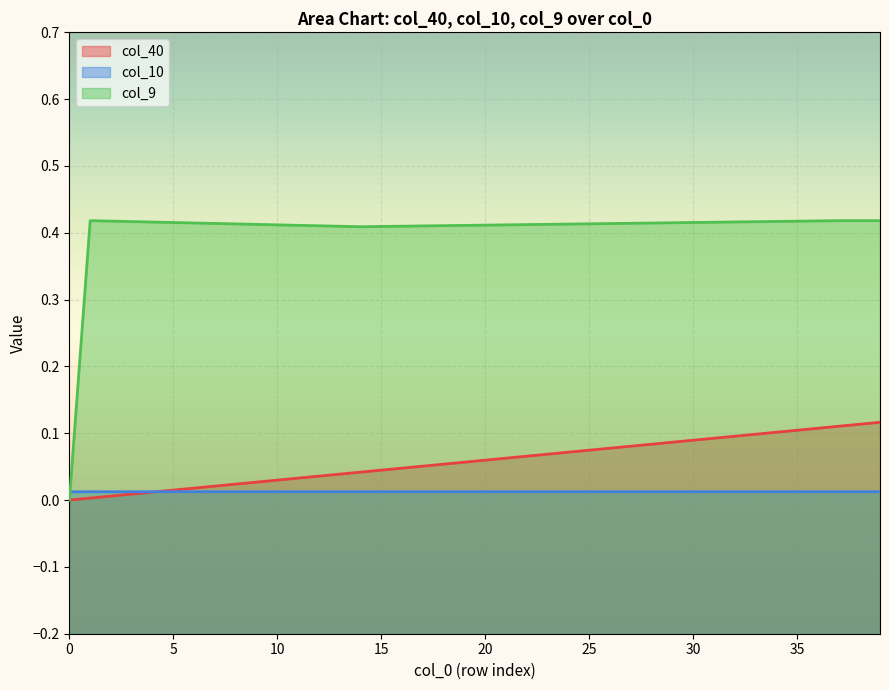

What are all the series names shown in the legend?

col_40, col_10, col_9